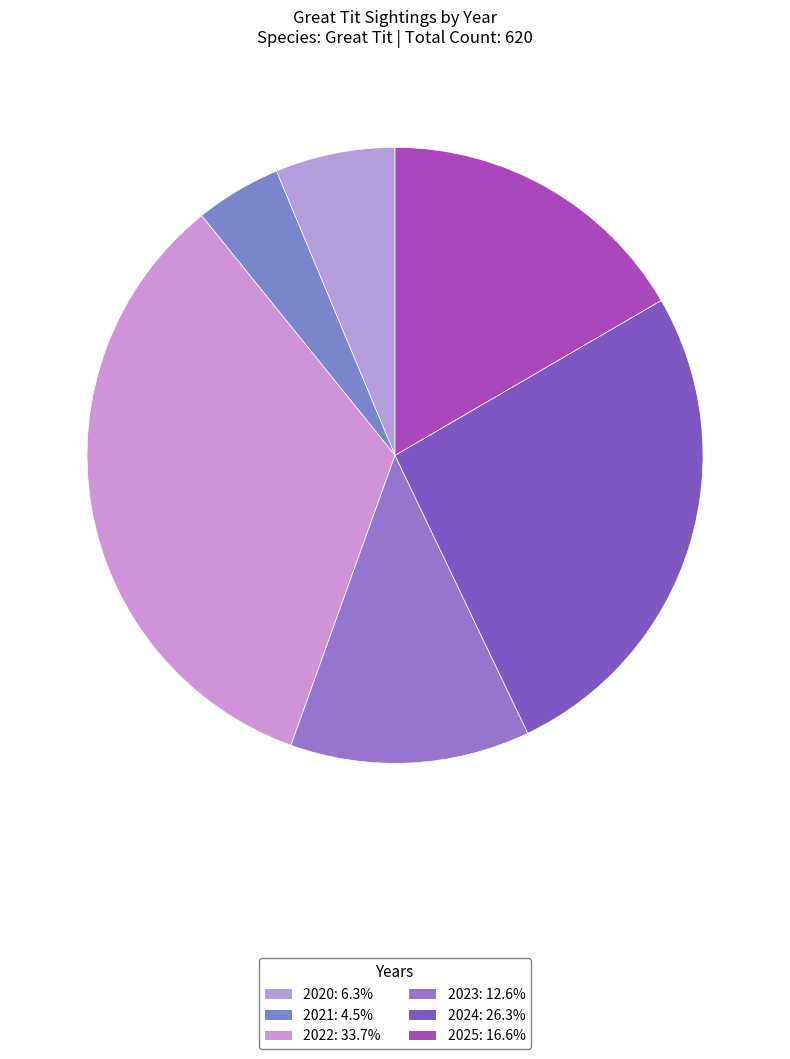

Which slice is the largest?

2022